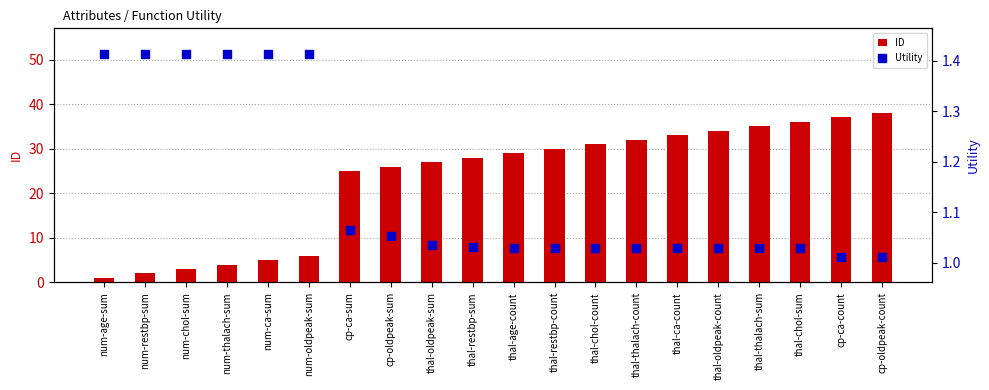

At which category is the sum across all series the highest?

cp-oldpeak-count